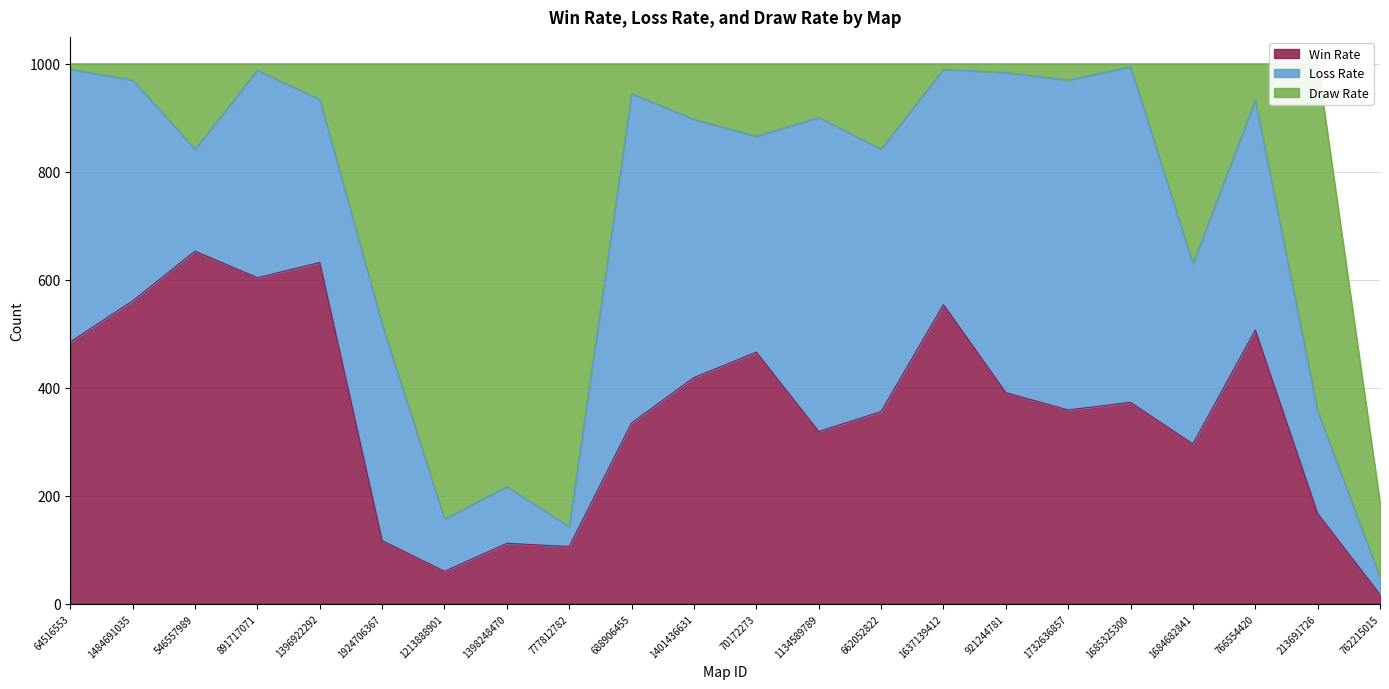

How many data points in Loss Rate are above 409?

10